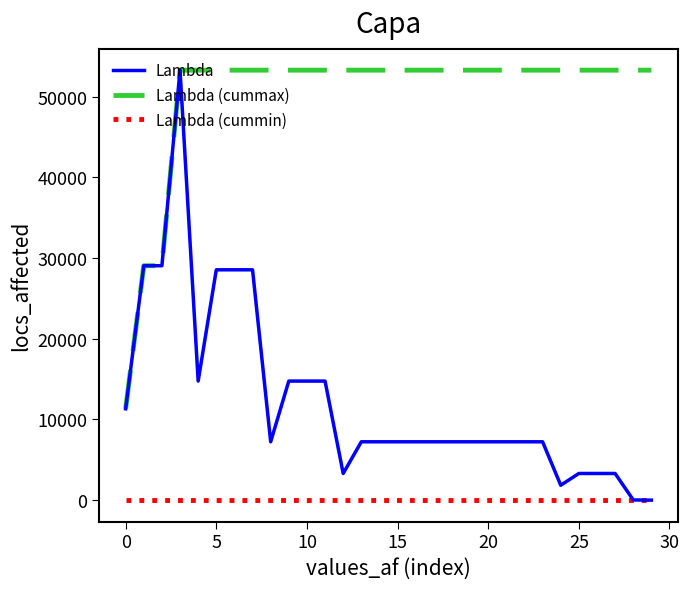

Is this an area chart (filled region under the line)?

No